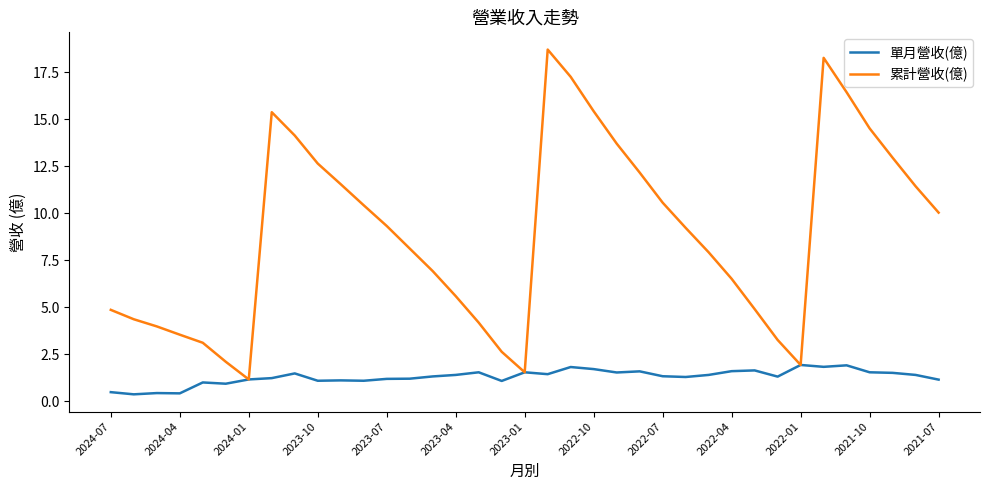

List the series in order of their peak value, lowest first.

單月營收(億), 累計營收(億)